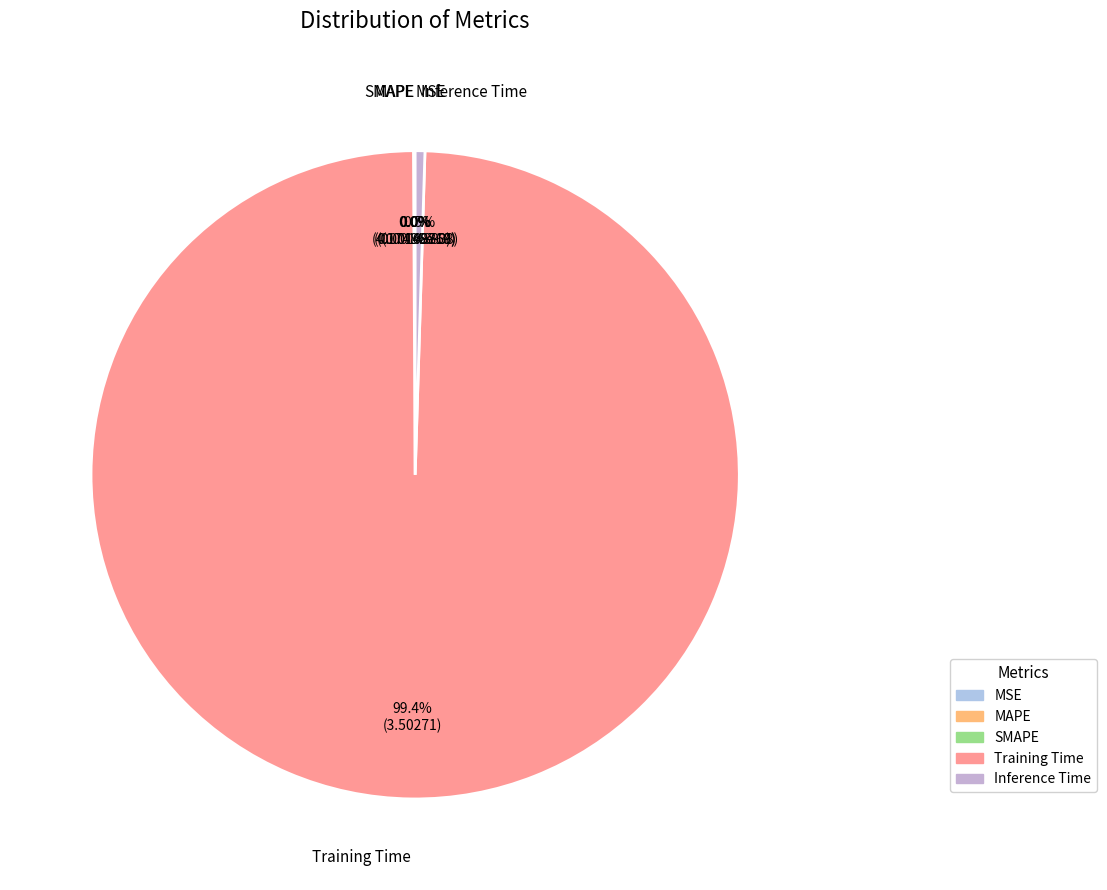

To the nearest percent, what is the difference between the largest and smallest slice percentages?

99%